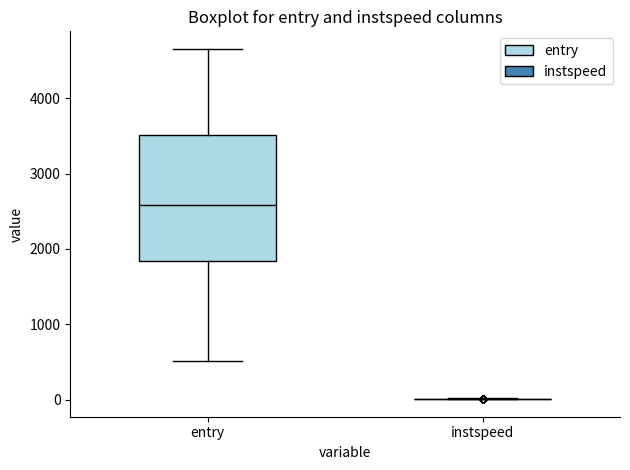

Which box is the tallest, from its lower edge to its upper edge?

entry